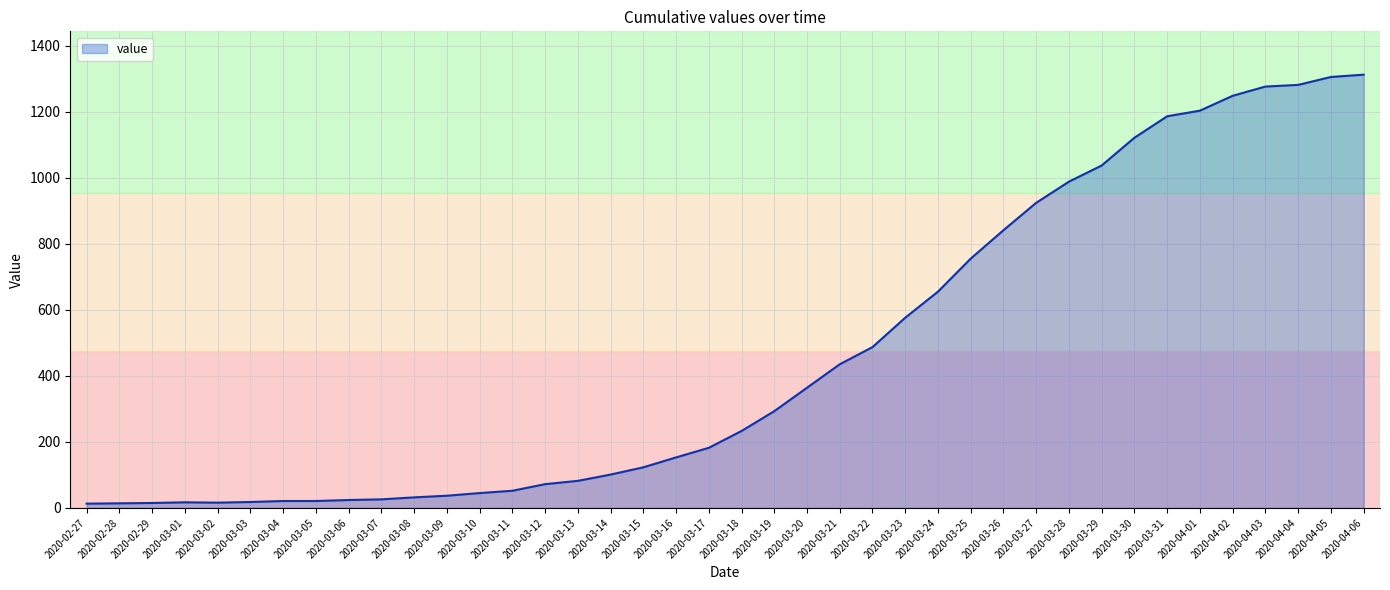

Count the number of categories in the chart.

40